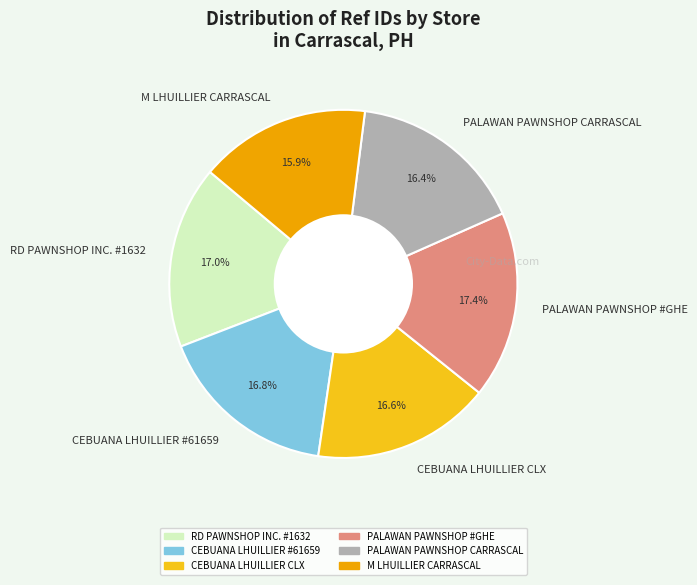

Combined, what portion of the pie is PALAWAN PAWNSHOP CARRASCAL and CEBUANA LHUILLIER #61659?

33.2%